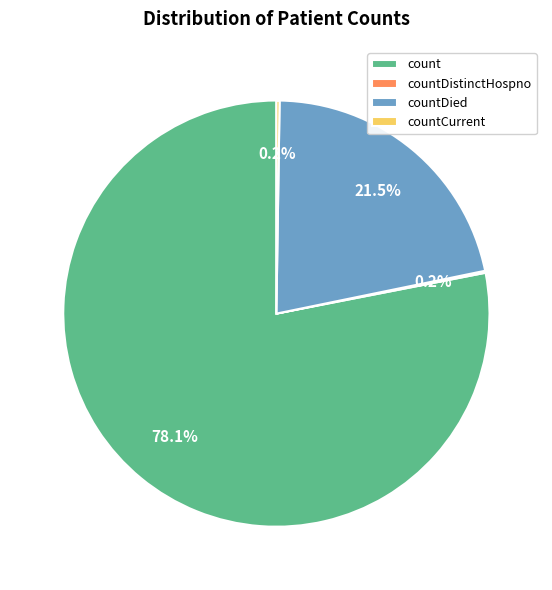

Does any single category account for the majority?

Yes